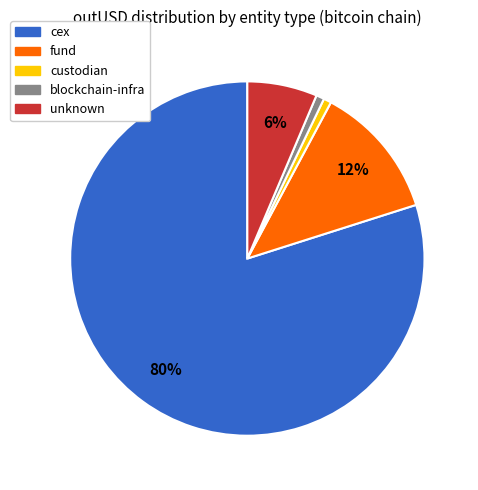

To the nearest percent, what is the difference between the largest and smallest slice percentages?

79%